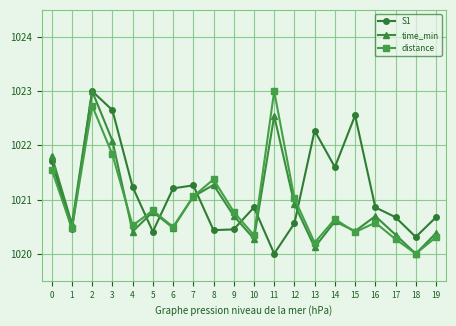

Reading left to right, transcribe all the data shown in this chart.

S1: 0=1021.7	1=1020.4	2=1023.0	3=1022.6	4=1021.2	5=1020.4	6=1021.2	7=1021.3	8=1020.4	9=1020.4	10=1020.9	11=1020.0	12=1020.6	13=1022.3	14=1021.6	15=1022.6	16=1020.9	17=1020.7	18=1020.3	19=1020.7
time_min: 0=1021.8	1=1020.5	2=1023.0	3=1022.1	4=1020.4	5=1020.8	6=1020.5	7=1021.1	8=1021.3	9=1020.7	10=1020.3	11=1022.5	12=1020.9	13=1020.1	14=1020.6	15=1020.4	16=1020.7	17=1020.3	18=1020.0	19=1020.4
distance: 0=1021.6	1=1020.5	2=1022.7	3=1021.8	4=1020.5	5=1020.8	6=1020.5	7=1021.1	8=1021.4	9=1020.8	10=1020.3	11=1023.0	12=1021.0	13=1020.2	14=1020.6	15=1020.4	16=1020.6	17=1020.3	18=1020.0	19=1020.3